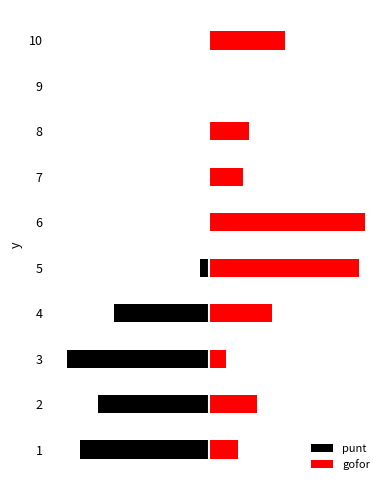

Reading right to left, list all the values displayed in this chart.

punt: 0.0	0.0	0.0	0.0	0.0	-0.1	-0.6	-0.9	-0.7	-0.8
gofor: 0.5	0.0	0.3	0.2	1.0	0.9	0.4	0.1	0.3	0.2